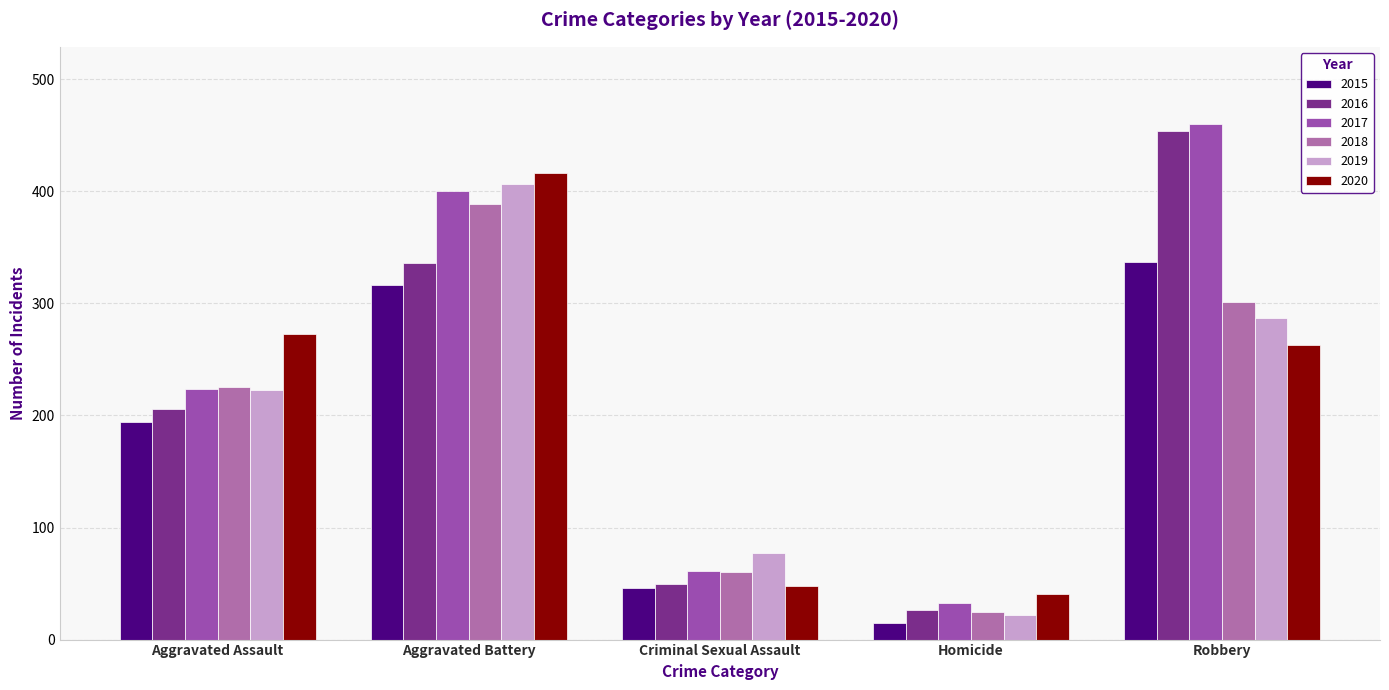

What is the label of the 5th bar from the right?

Aggravated Assault